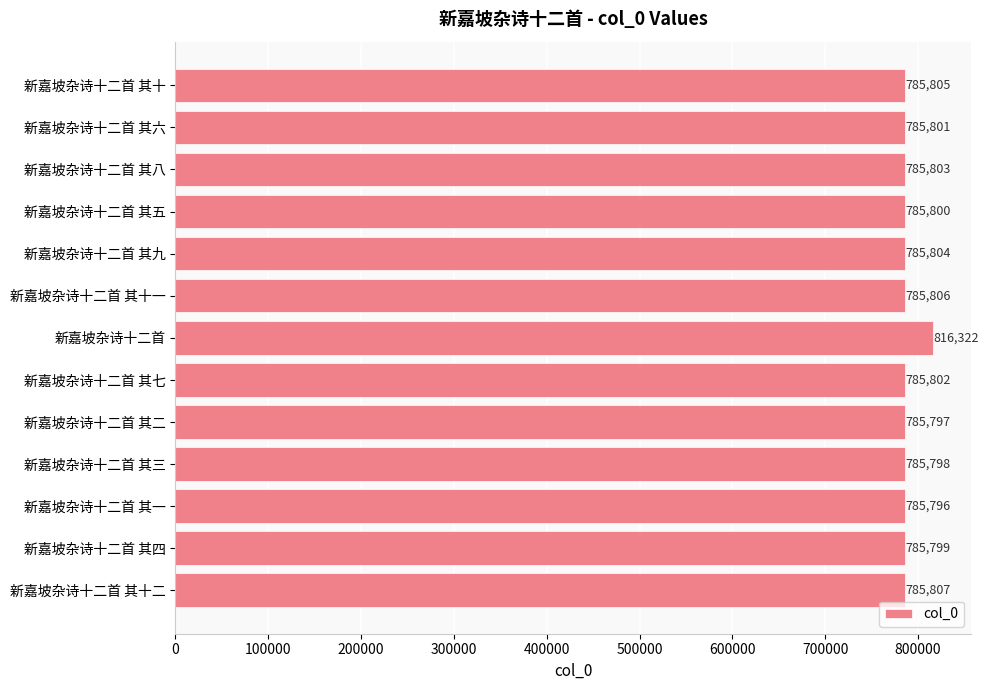

The value at 新嘉坡杂诗十二首 其九 is 387471. True or false?

False